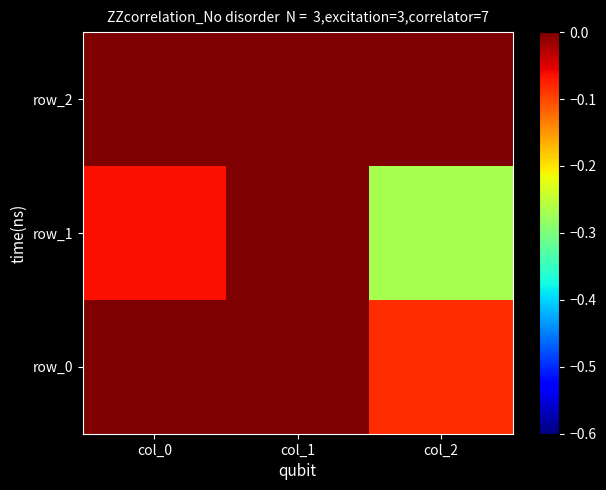

At which category is the sum across all series the highest?

col_1